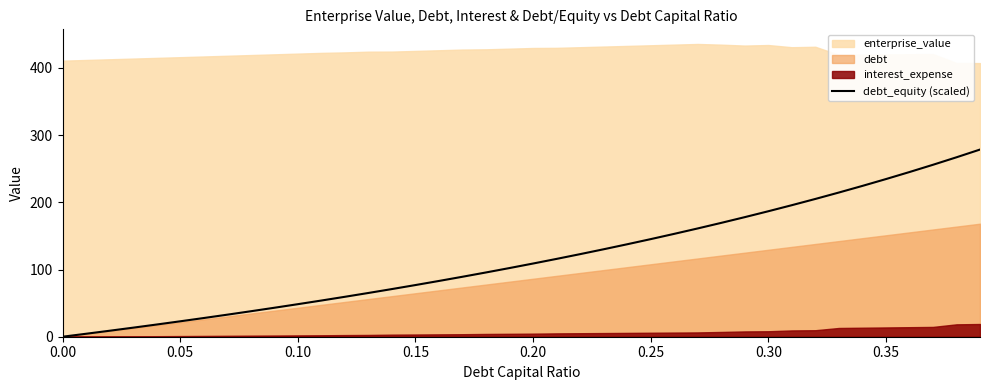

What is the highest value of the debt_equity (scaled) series?

278.5